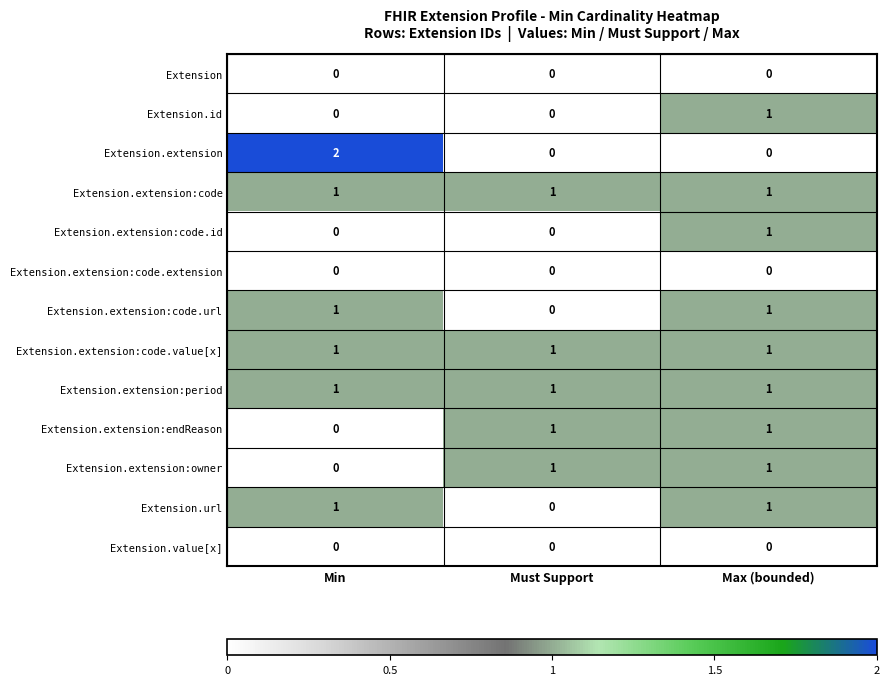

Count the number of data series in this chart.

13